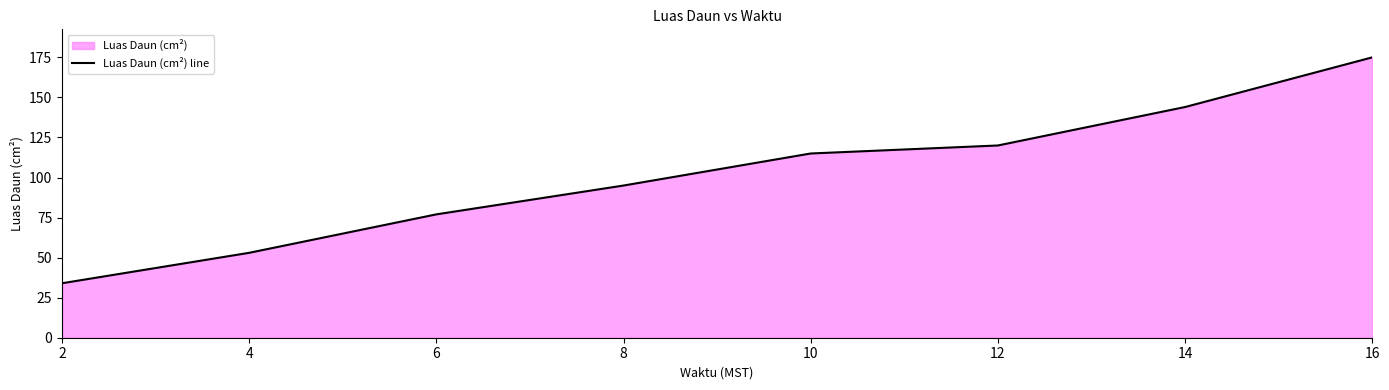

How many lines are shown in the chart?

1